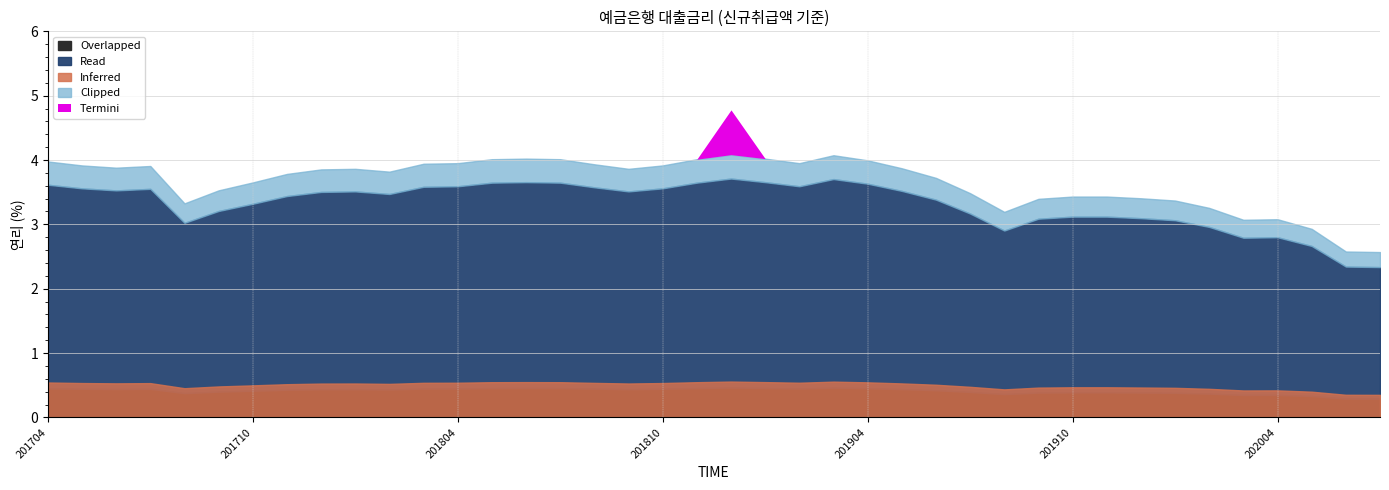

How many points are higher than both their immediate neighbors (excluding endpoints)?

6